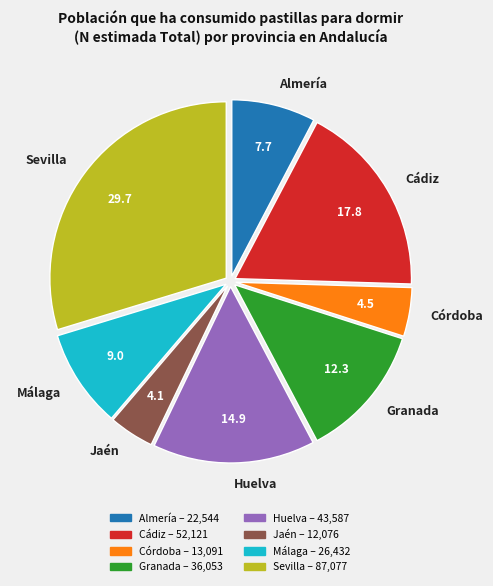

Combined, do Córdoba and Almería account for over 50%?

No